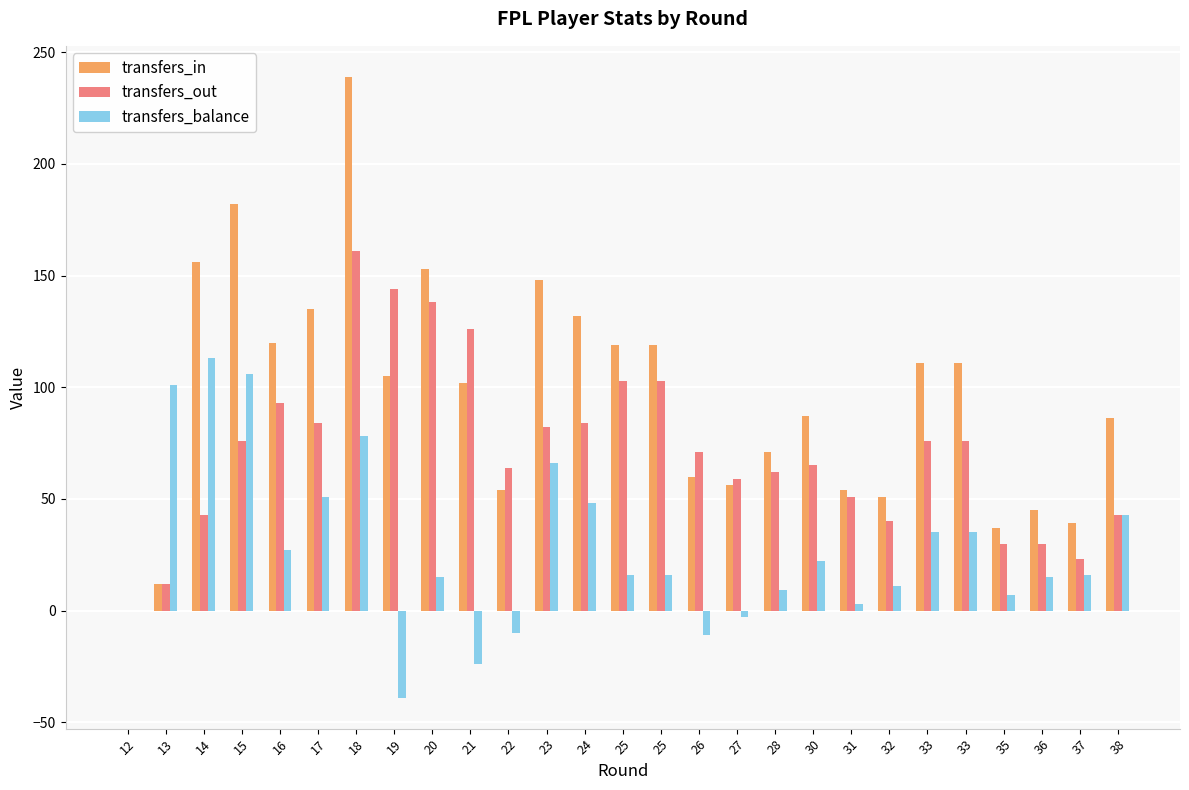

Are the bars horizontal?

No